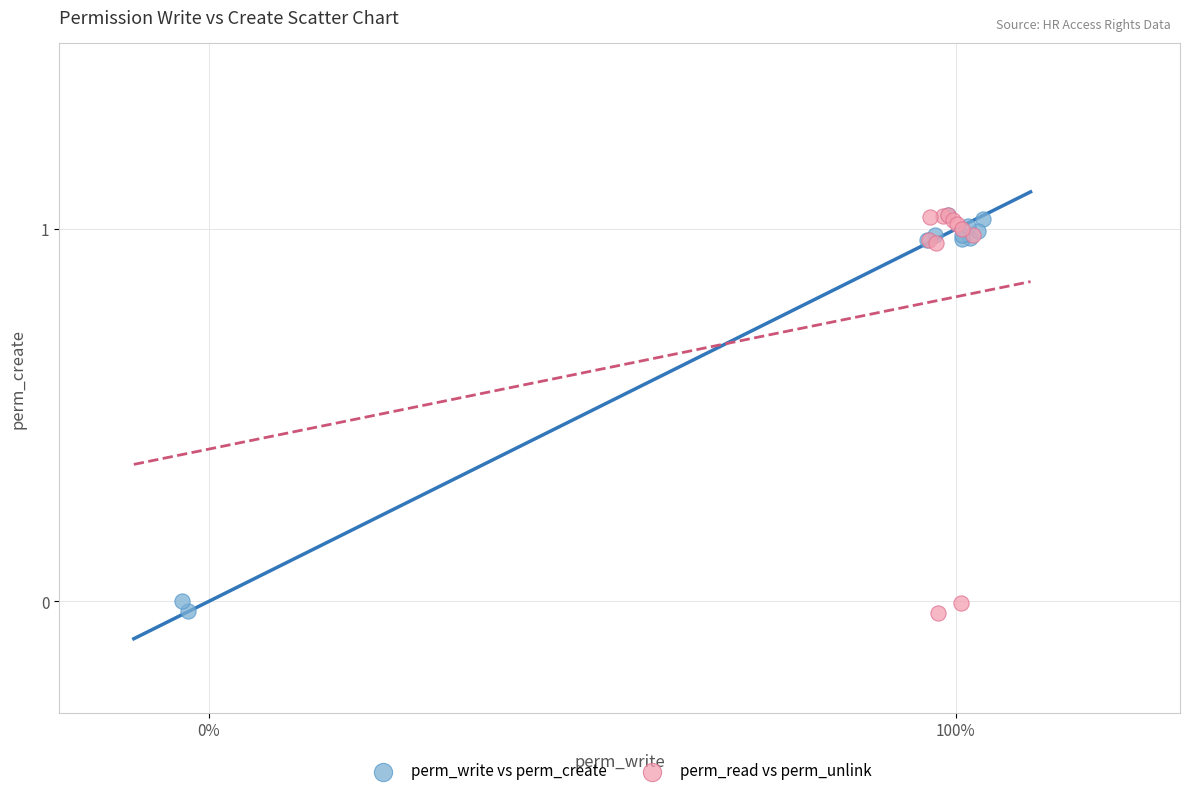

Which series has the largest Y range (max minus min)?

perm_read vs perm_unlink